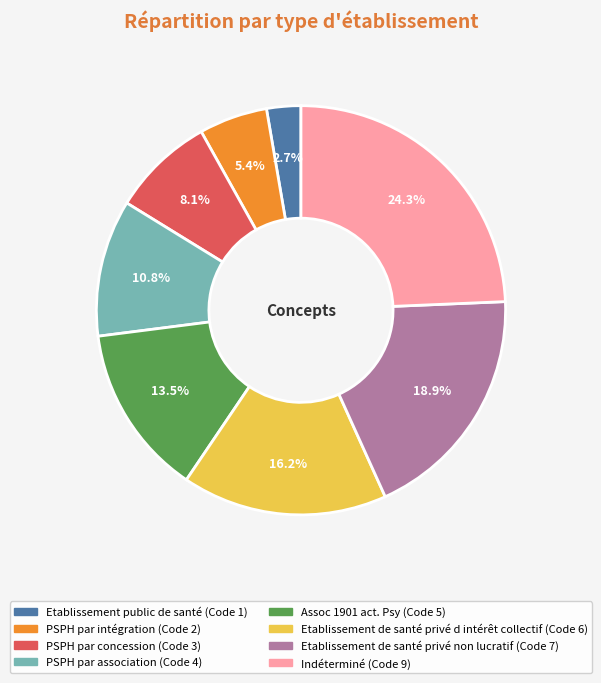

Does any single category account for the majority?

No